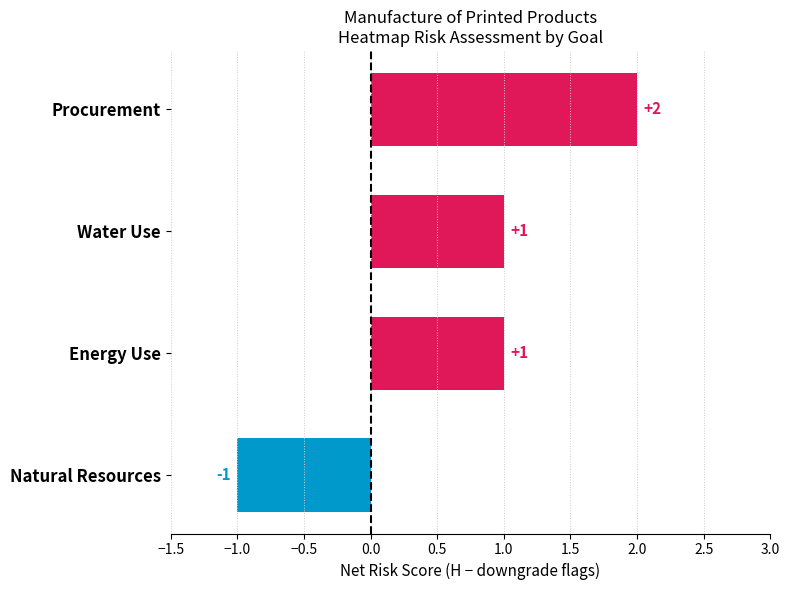

The chart shows a value of -1 at Natural Resources. True or false?

True